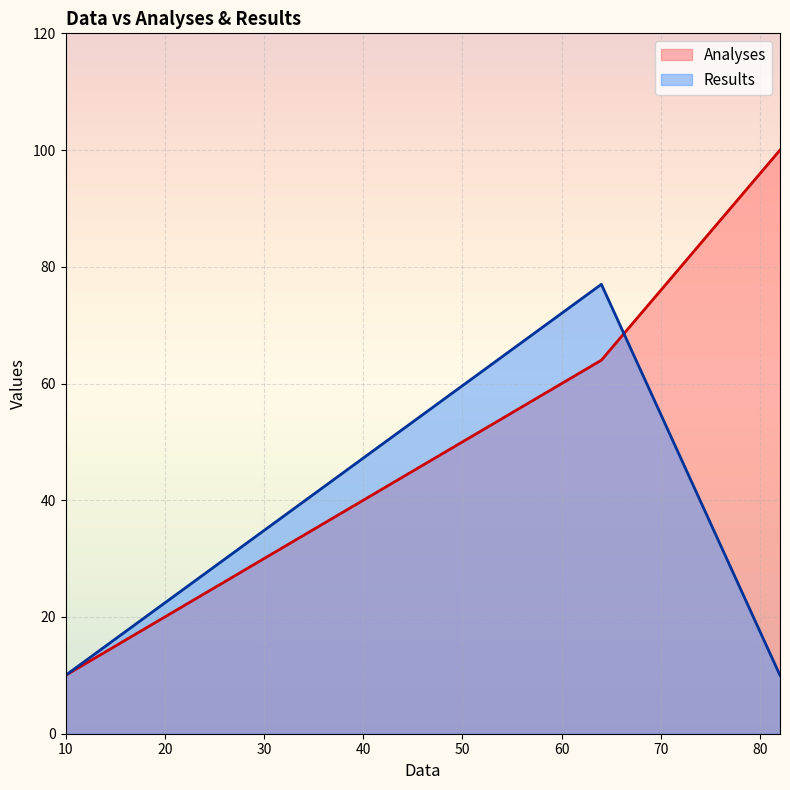

What is the difference between the highest and lowest values at 82?

90